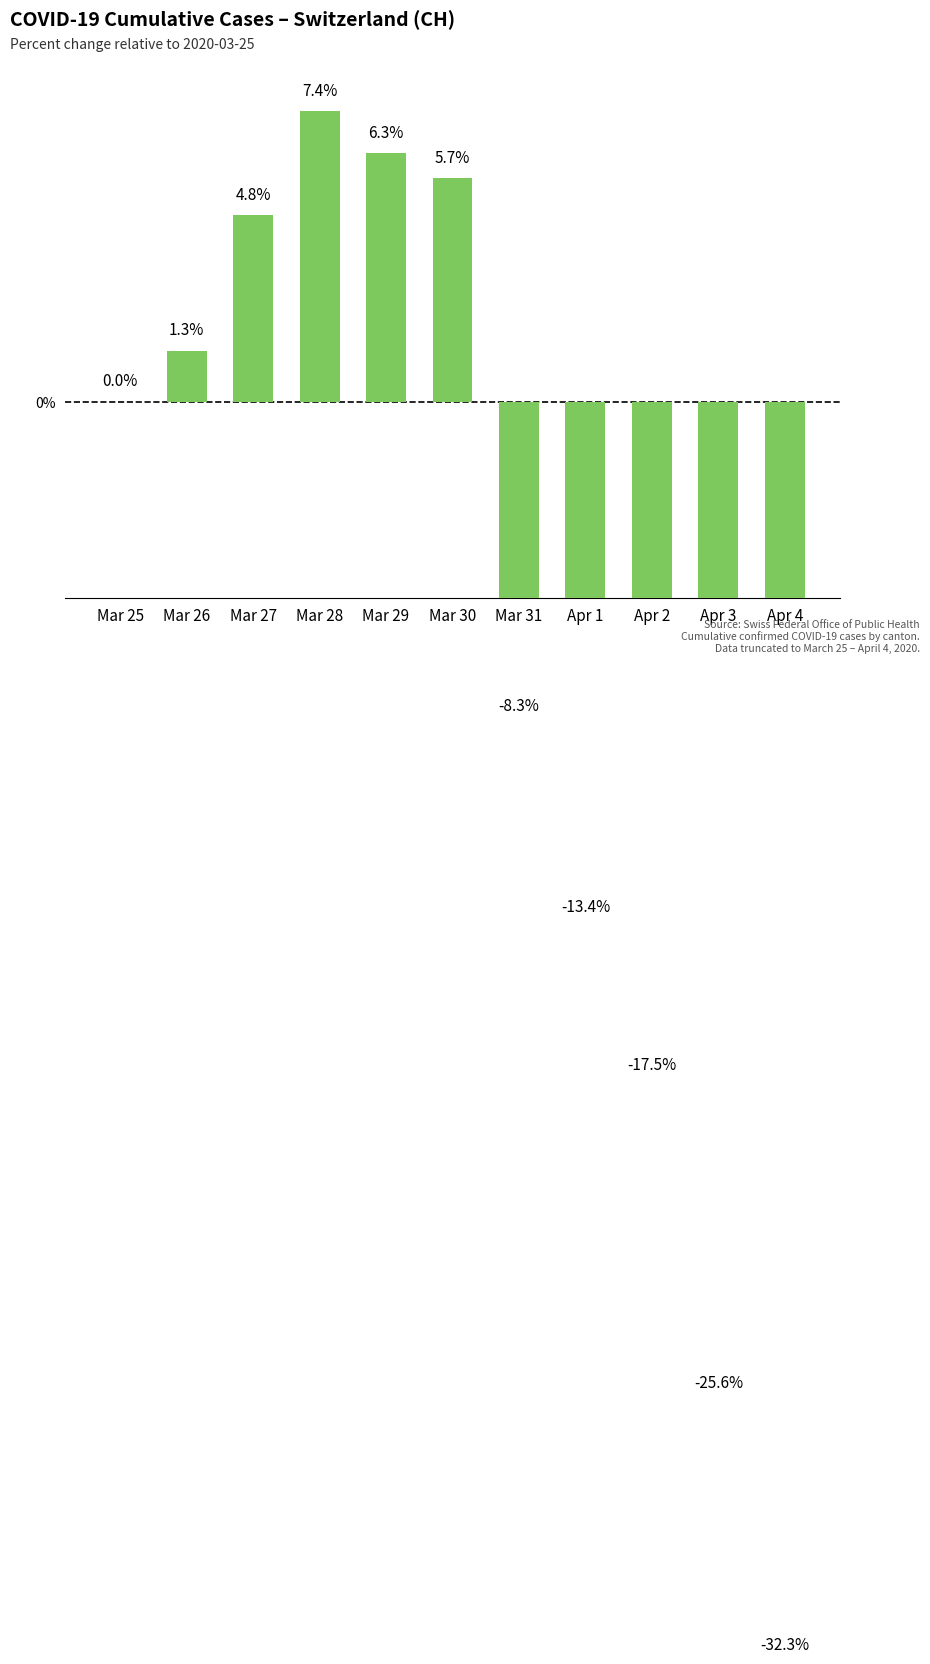

How many bars are there in total?

11